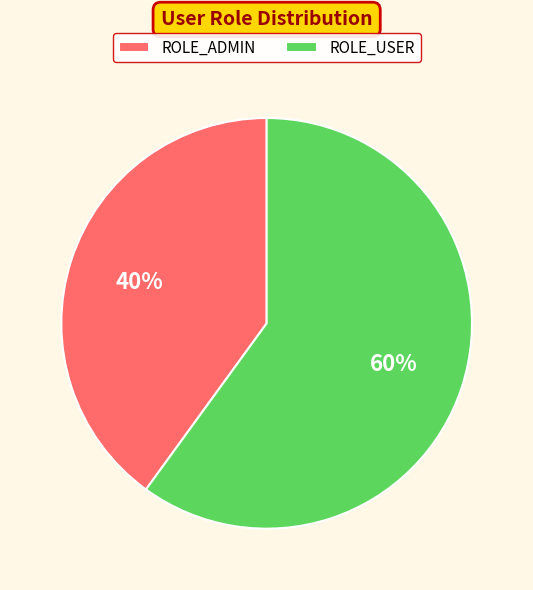

Rank the categories by value from highest to lowest.

ROLE_USER, ROLE_ADMIN